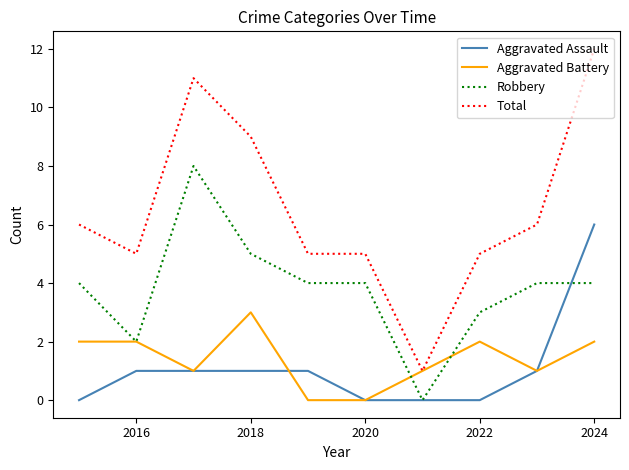

What is the highest value of the Aggravated Battery series?

3